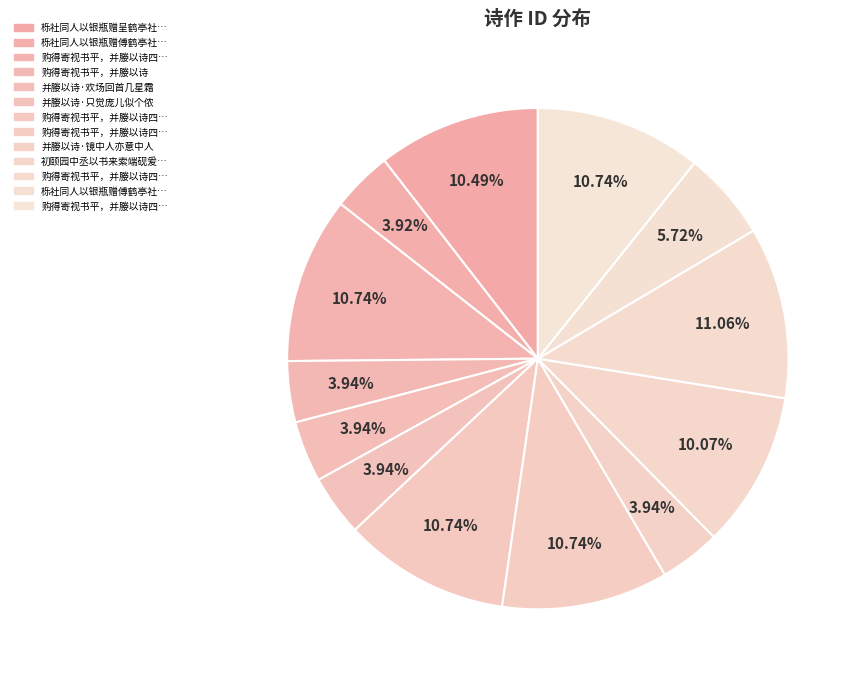

How many segments does this pie chart have?

13